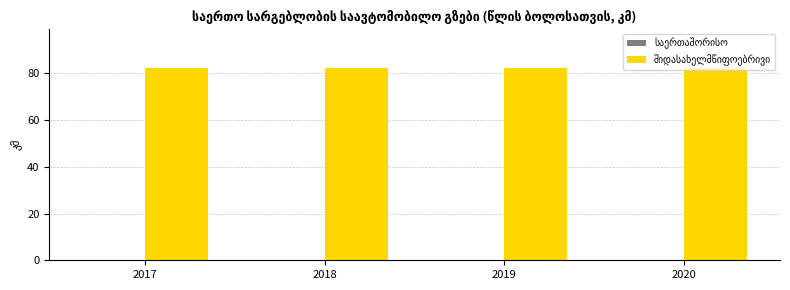

What are all the series names shown in the legend?

საერთაშორისო, შიდასახელმწიფოებრივი